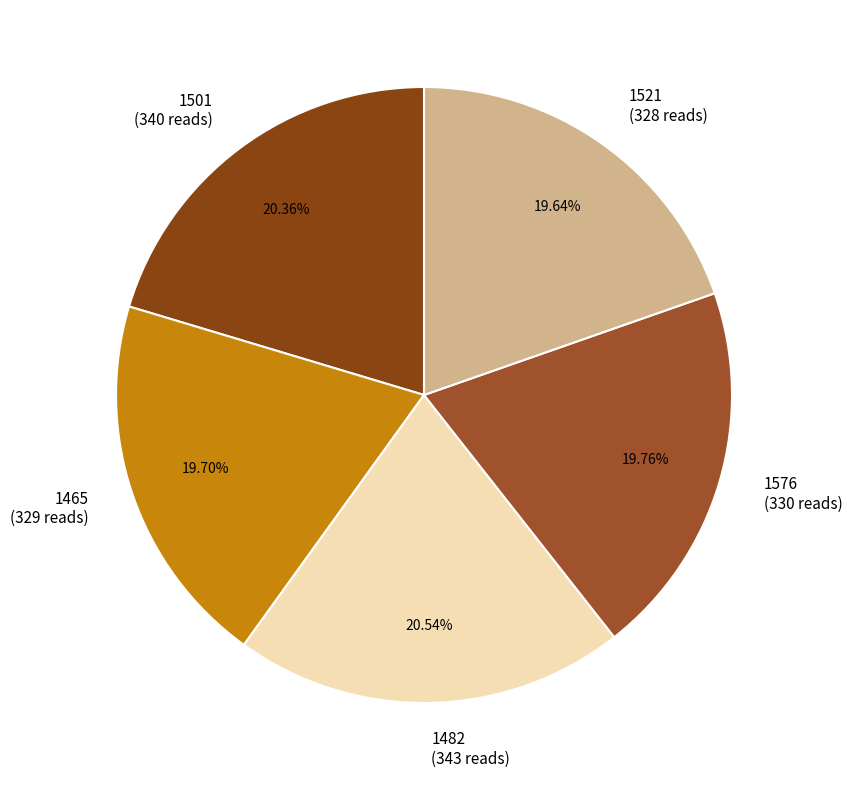

What is the total percentage of 1465 and 1521?

39.3%